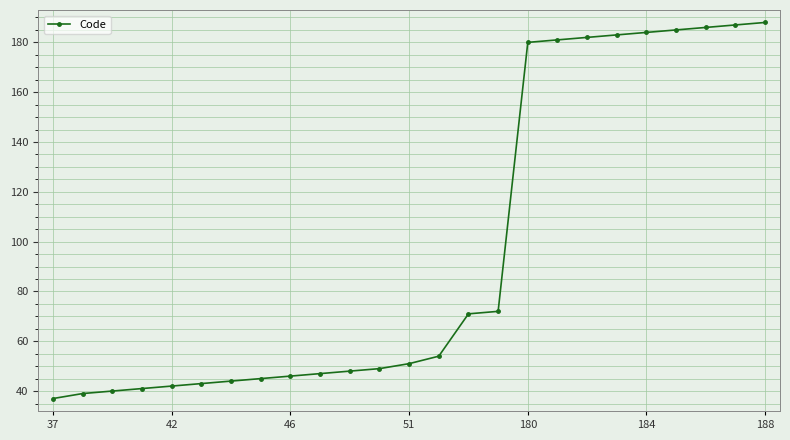

Reading left to right, list all the values displayed in this chart.

37	39	40	41	42	43	44	45	46	47	48	49	51	54	71	72	180	181	182	183	184	185	186	187	188